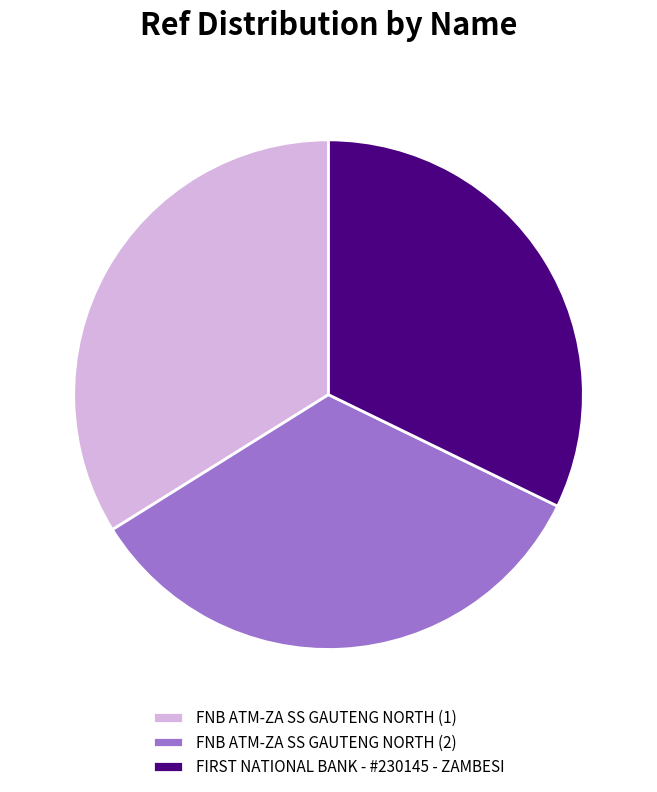

Is there any slice that represents more than half of the pie?

No